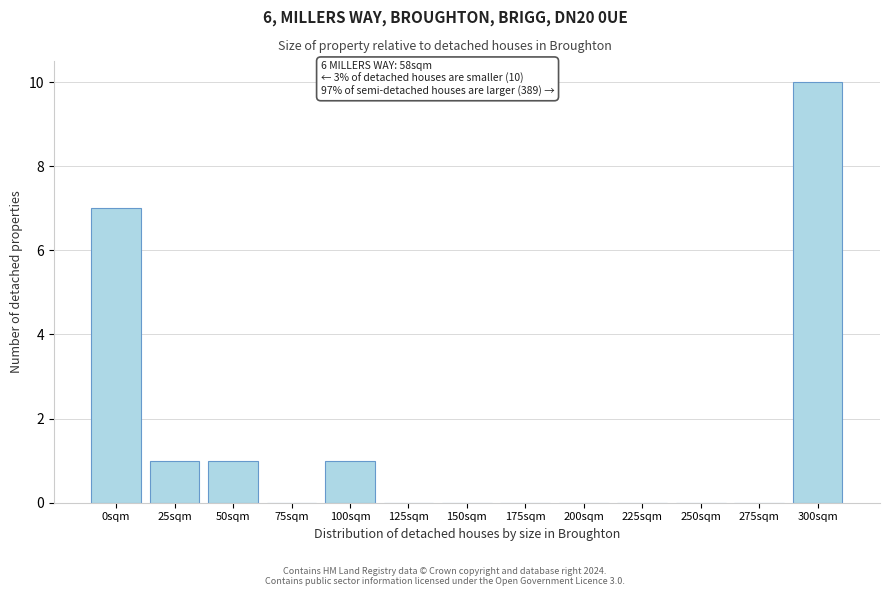

Reading left to right, extract all data points from this chart.

0sqm=7	25sqm=1	50sqm=1	75sqm=0	100sqm=1	125sqm=0	150sqm=0	175sqm=0	200sqm=0	225sqm=0	250sqm=0	275sqm=0	300sqm=10